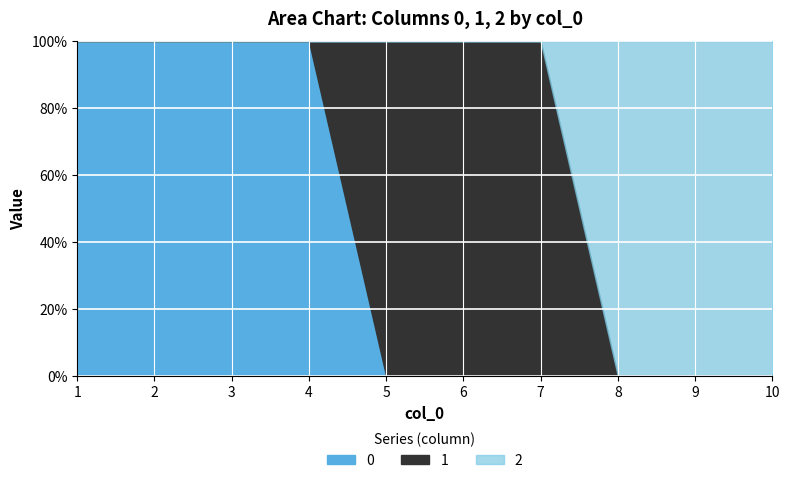

Rank the series at 8 from highest to lowest value.

2, 0, 1